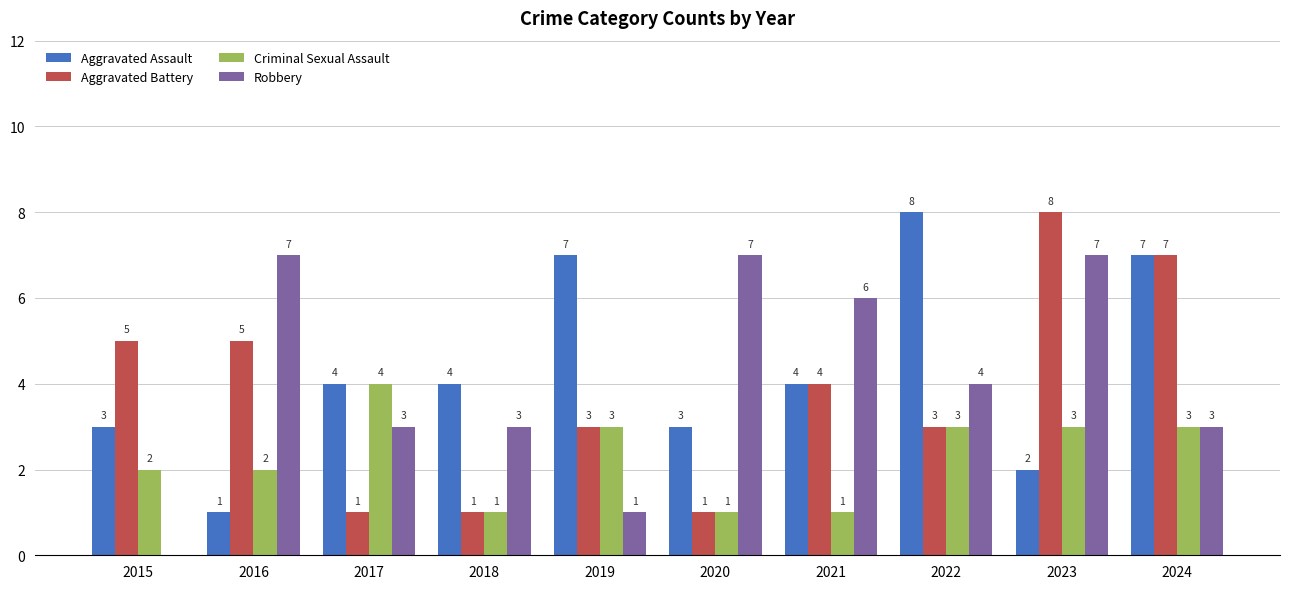

What are all the series names shown in the legend?

Aggravated Assault, Aggravated Battery, Criminal Sexual Assault, Robbery